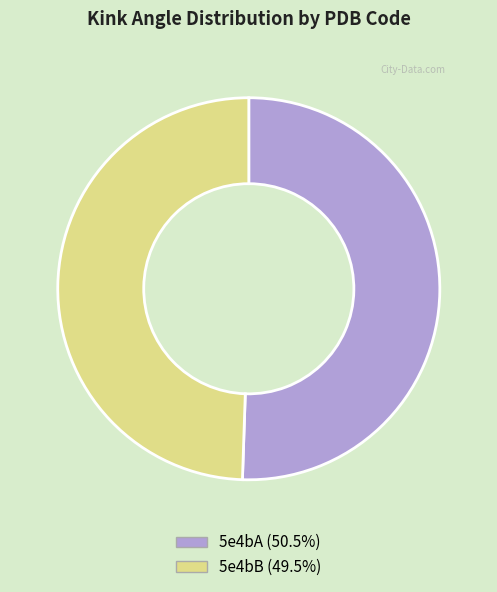

Is there a majority slice in this chart?

Yes